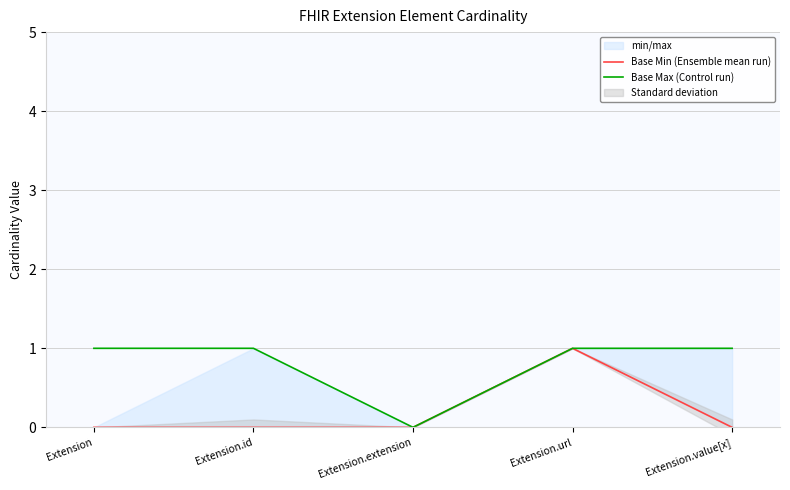

Which series has the largest total across all categories?

Base Max (Control run)